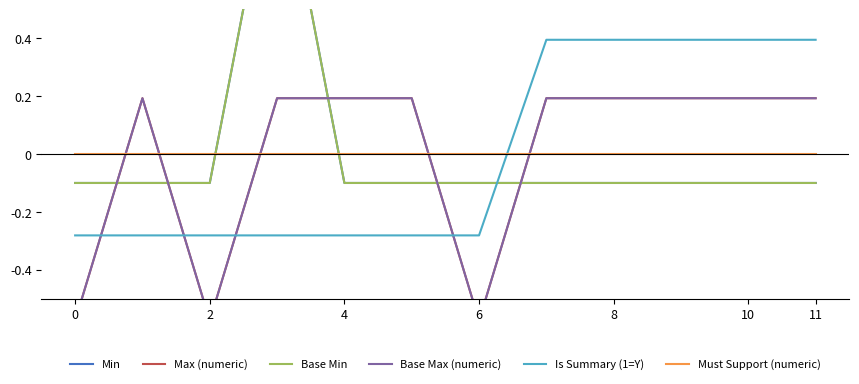

What is the maximum value for Is Summary (1=Y)?

0.4